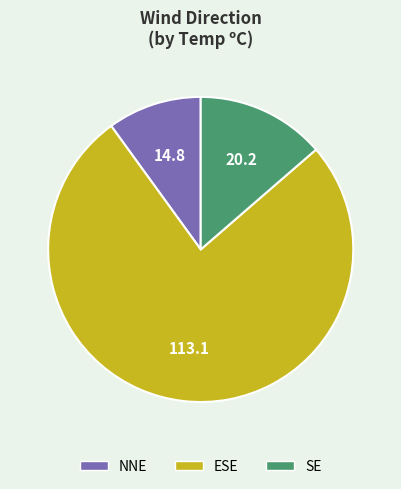

Does any single category account for the majority?

Yes